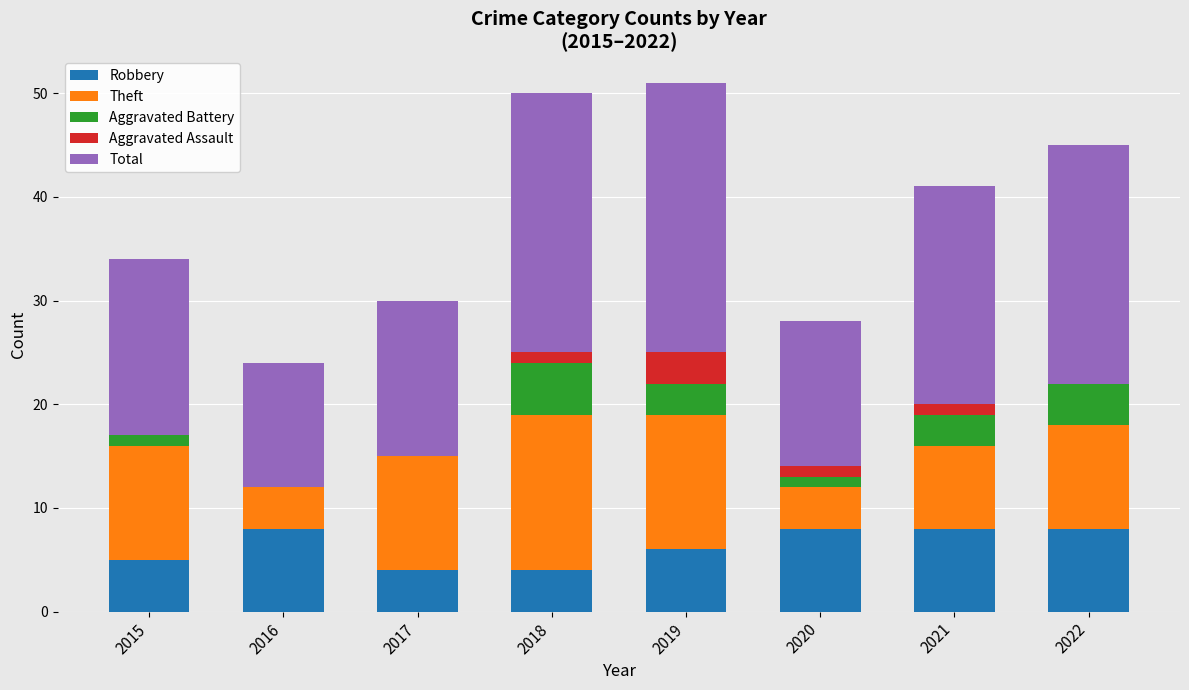

How many categories are shown in the chart?

8